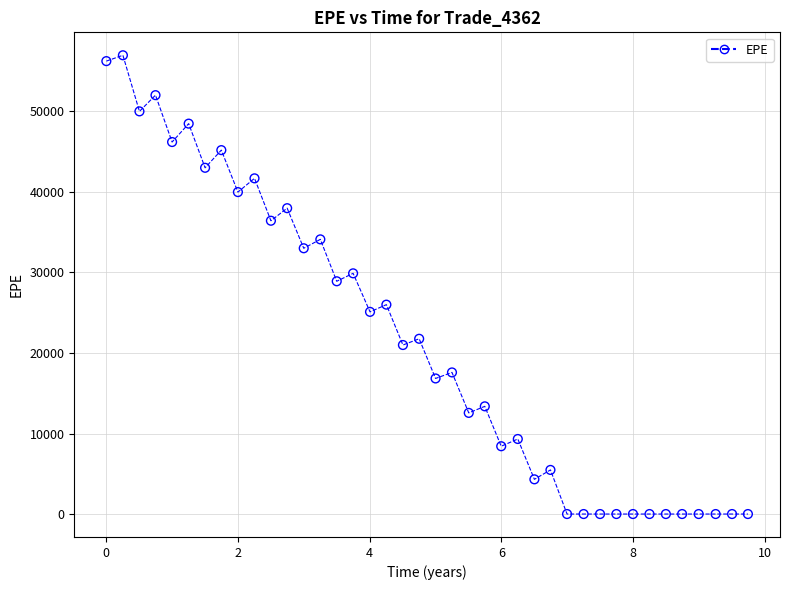

What is the range of X values (max minus min)?

9.7